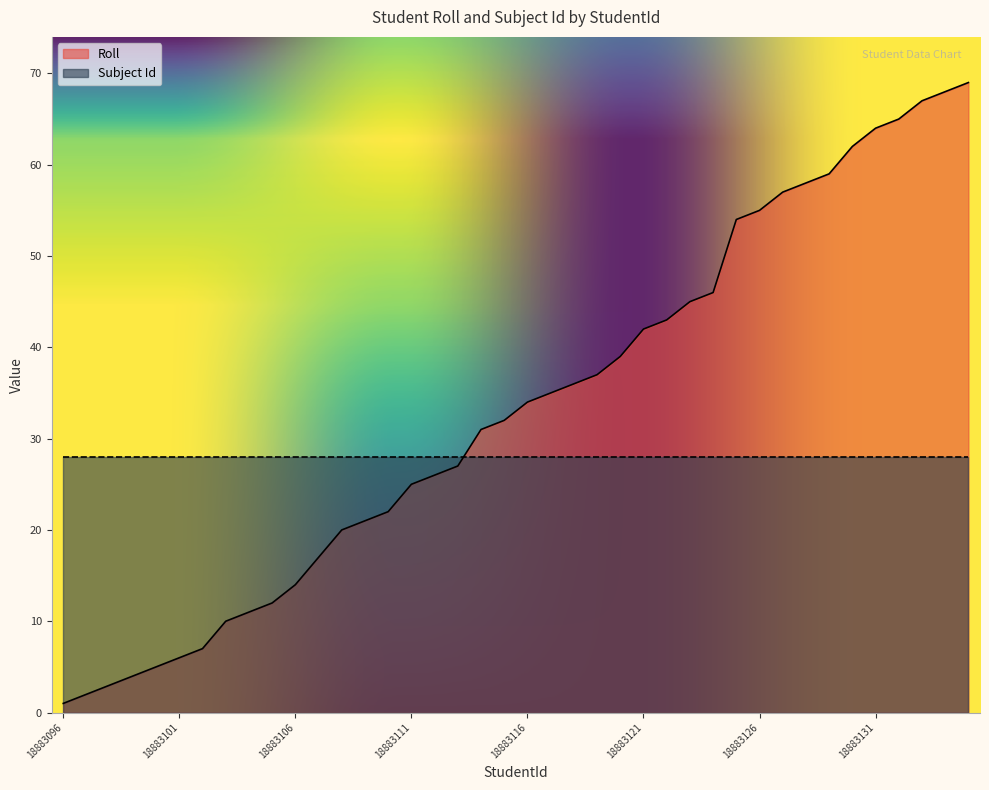

How many lines are shown in the chart?

2